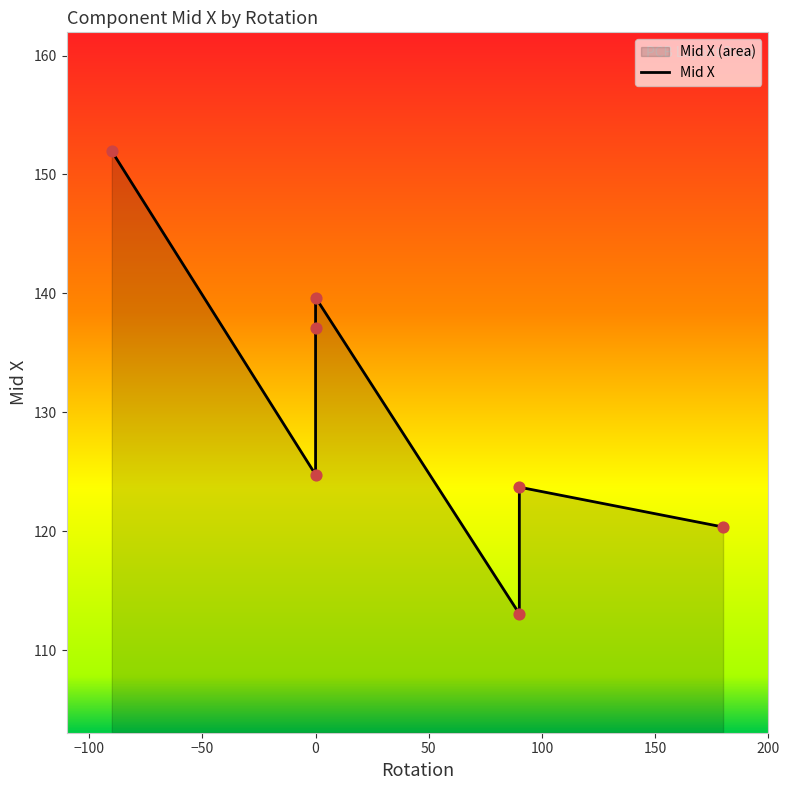

What is the change in value from 0 to 90?

-11.7